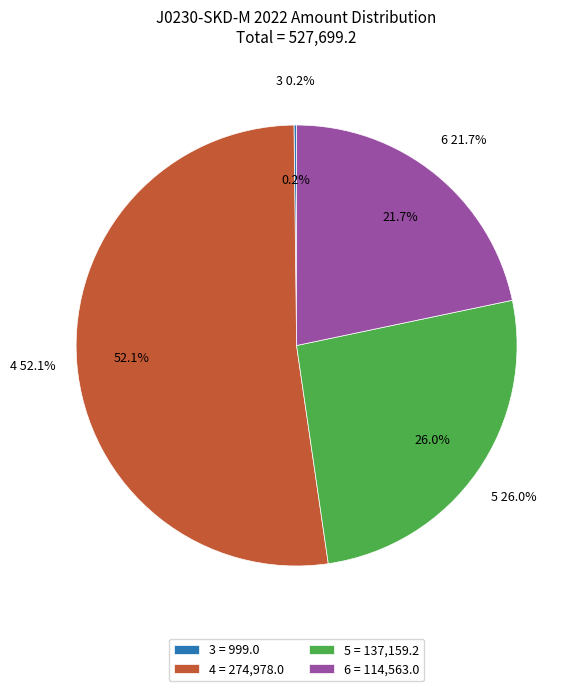

How much of the chart is everything except 5?

74.0%